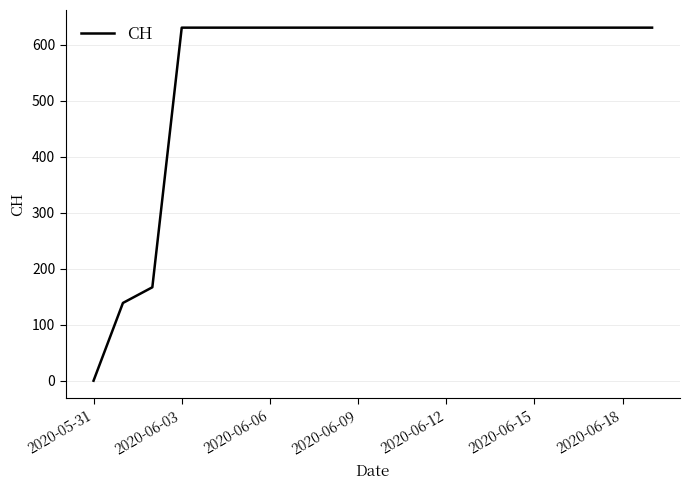

What is the difference between the maximum and minimum values?

631